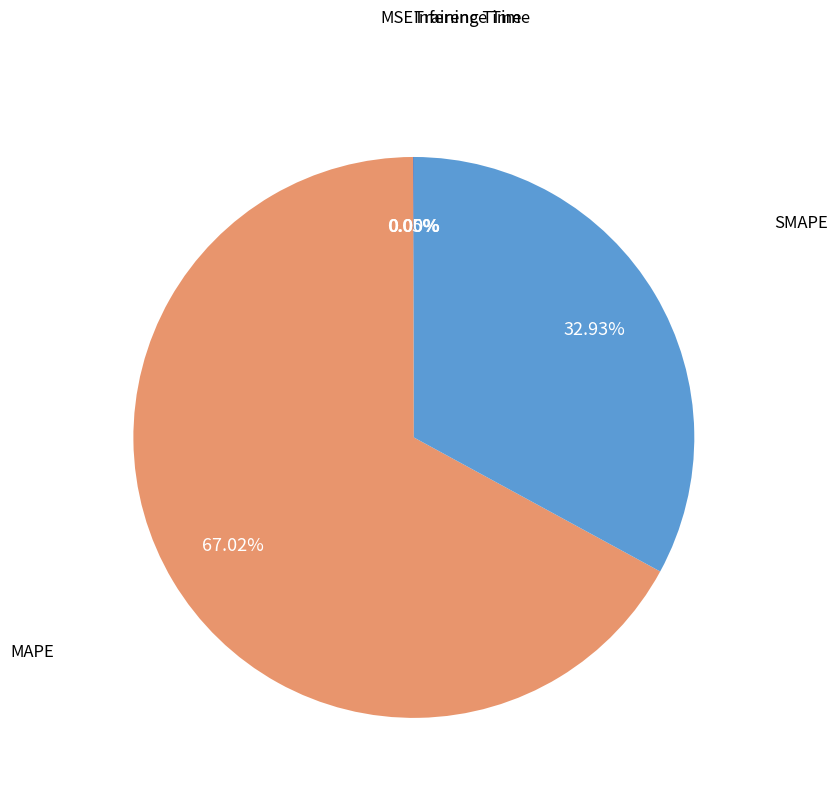

Approximately how many times larger is the value at SMAPE compared to MAPE?

0.5